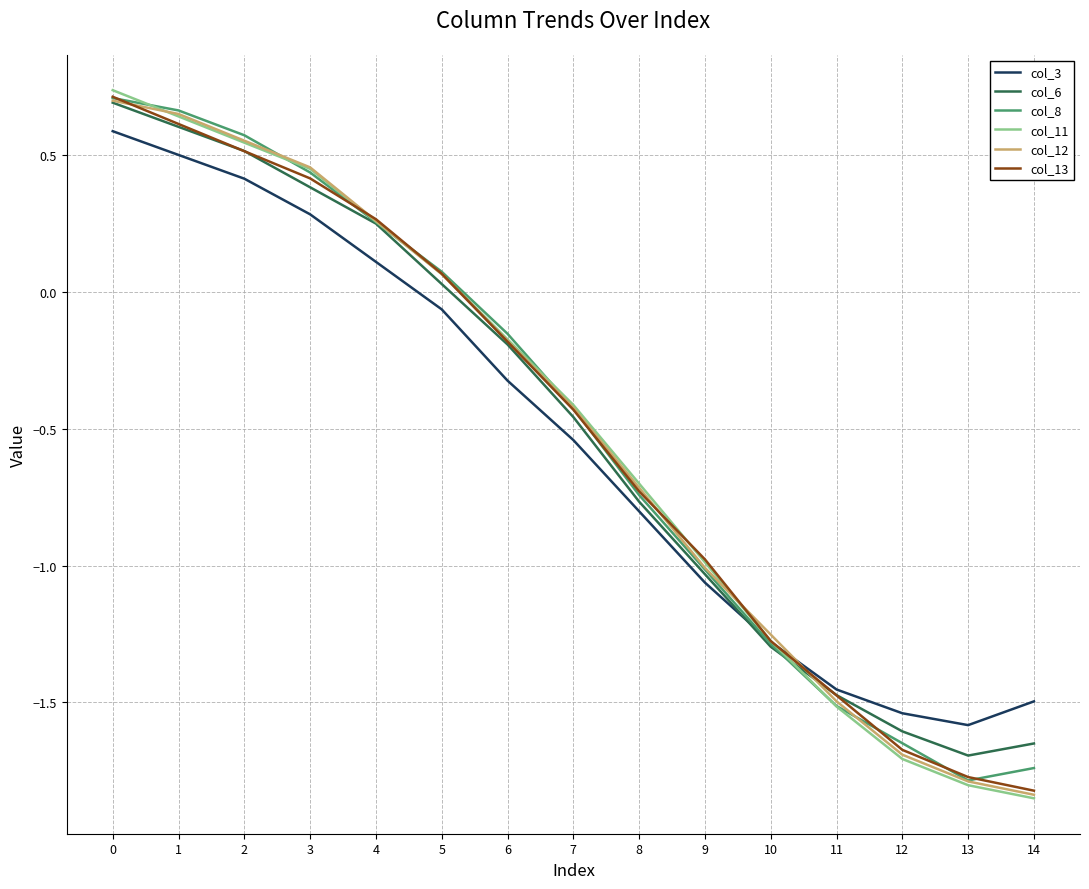

True or false: col_3 has a value of -1.3 at 10.

True